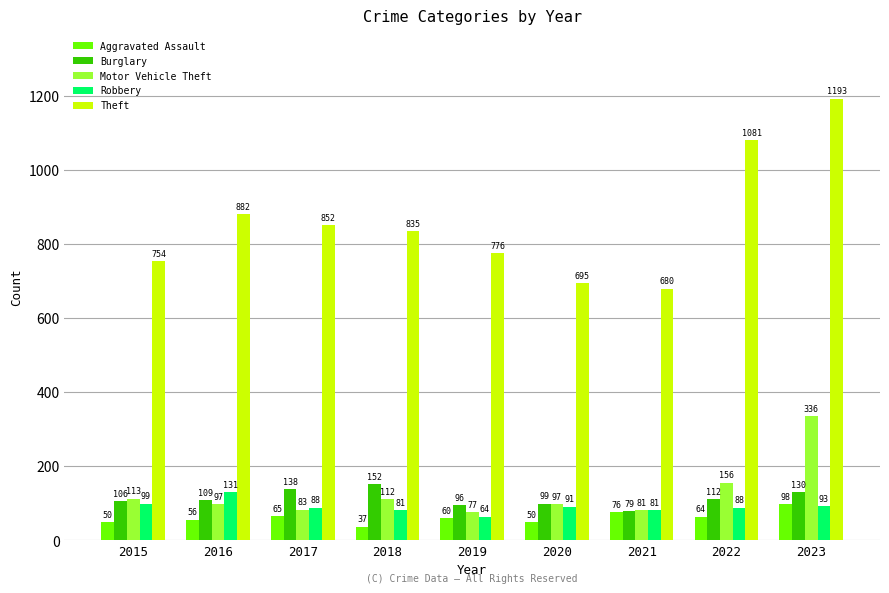

True or false: Theft has a value of 1081 at 2022.

True